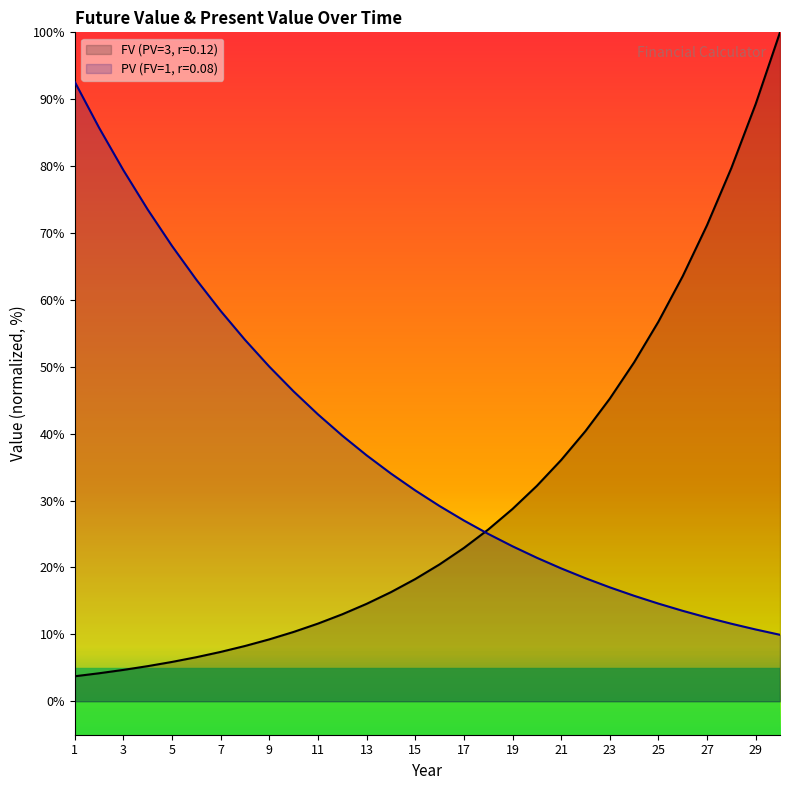

What is the value of the PV (FV=1, r=0.08) point at the 25th from the left?

14.6